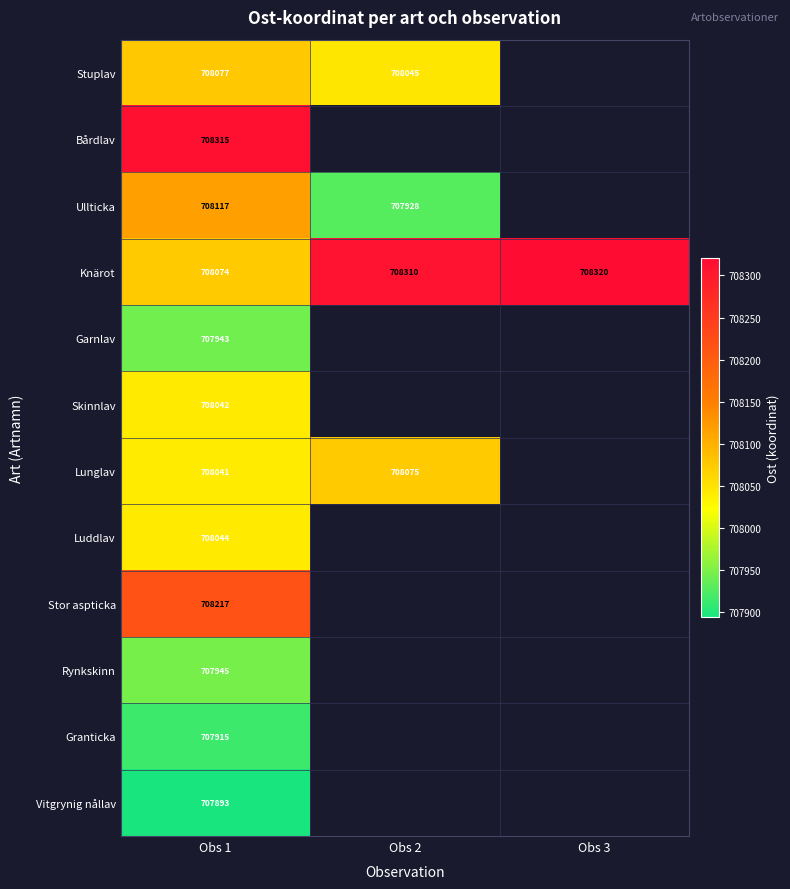

Rank the series at Obs 1 from lowest to highest value.

Vitgrynig nållav, Granticka, Garnlav, Rynkskinn, Lunglav, Skinnlav, Luddlav, Knärot, Stuplav, Ullticka, Stor aspticka, Bårdlav